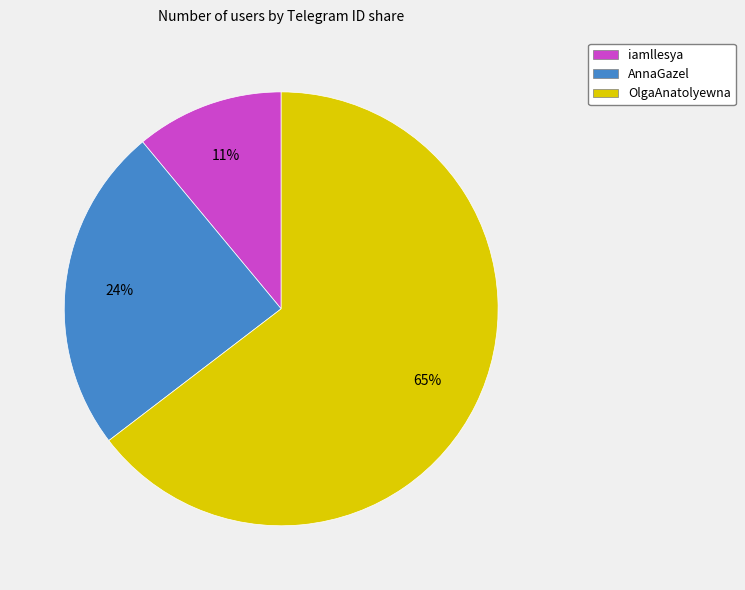

The OlgaAnatolyewna slice represents 65% of the pie. True or false?

True